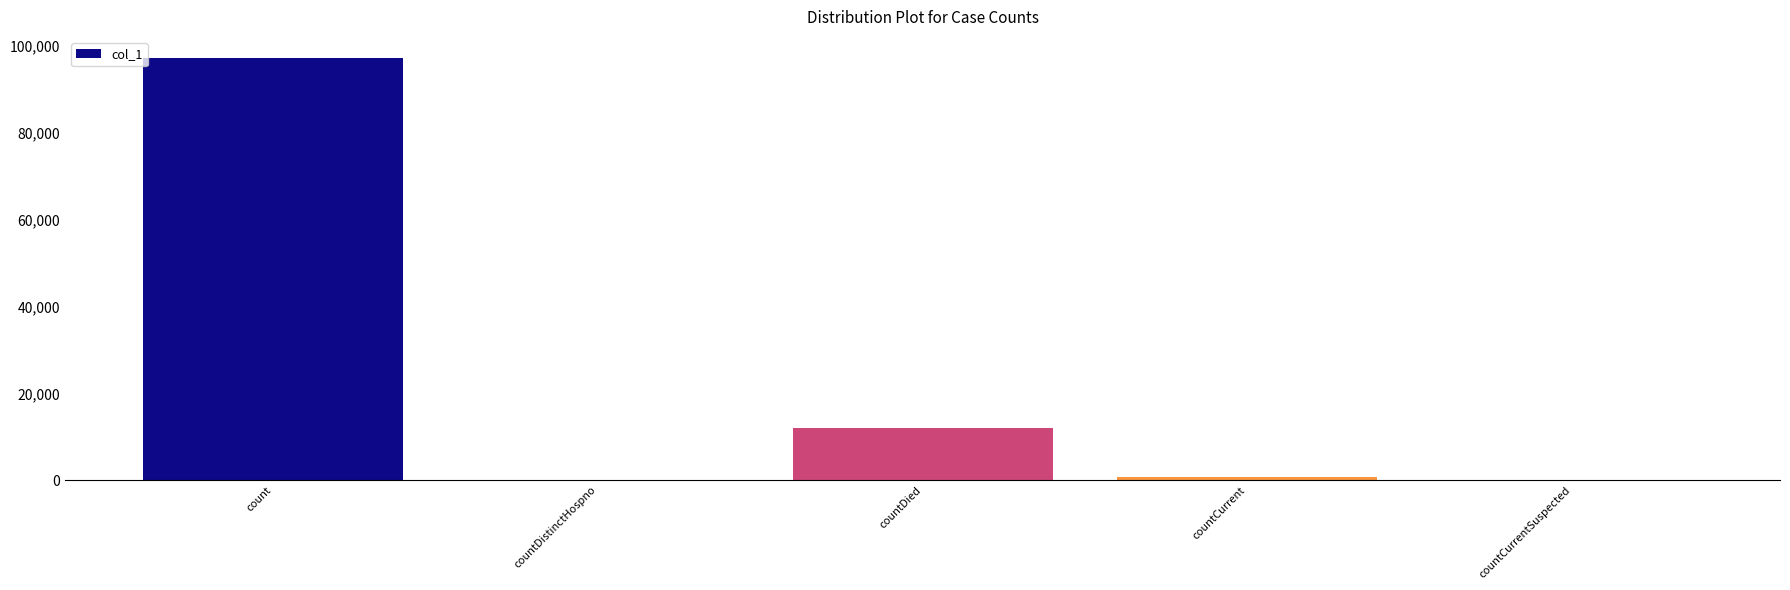

Where is the data nearest to the value 48635?

countDied